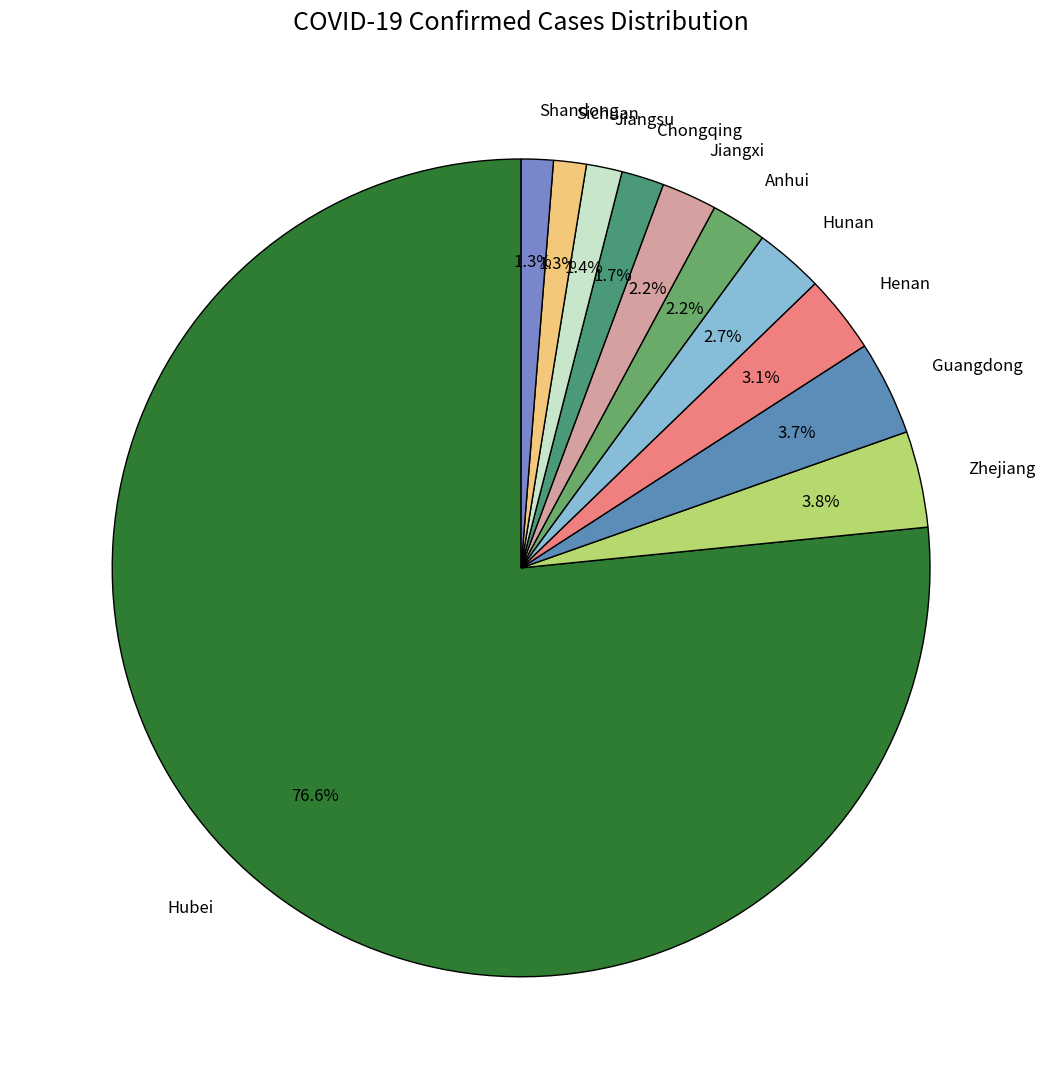

Which category has the biggest portion of the pie?

Hubei